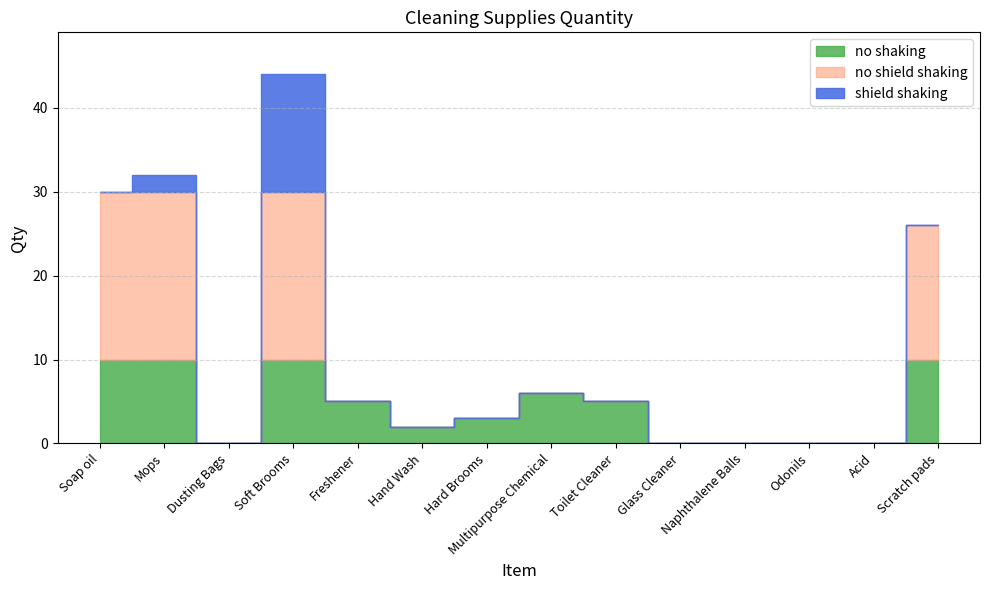

At which category does the data reach its first local peak?

Mops